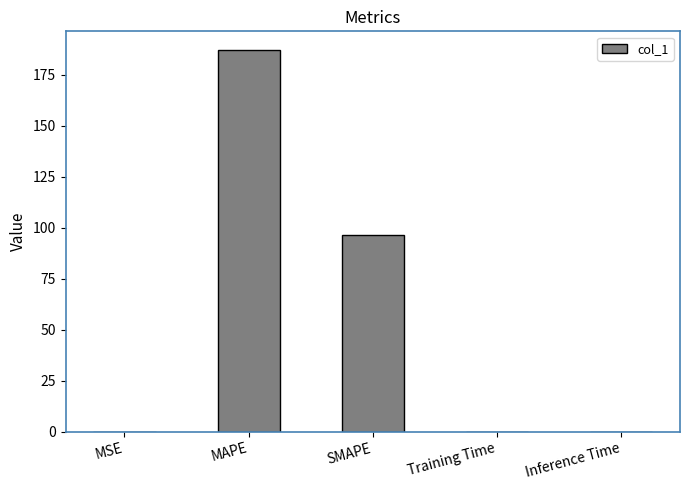

What is the average value?

56.7